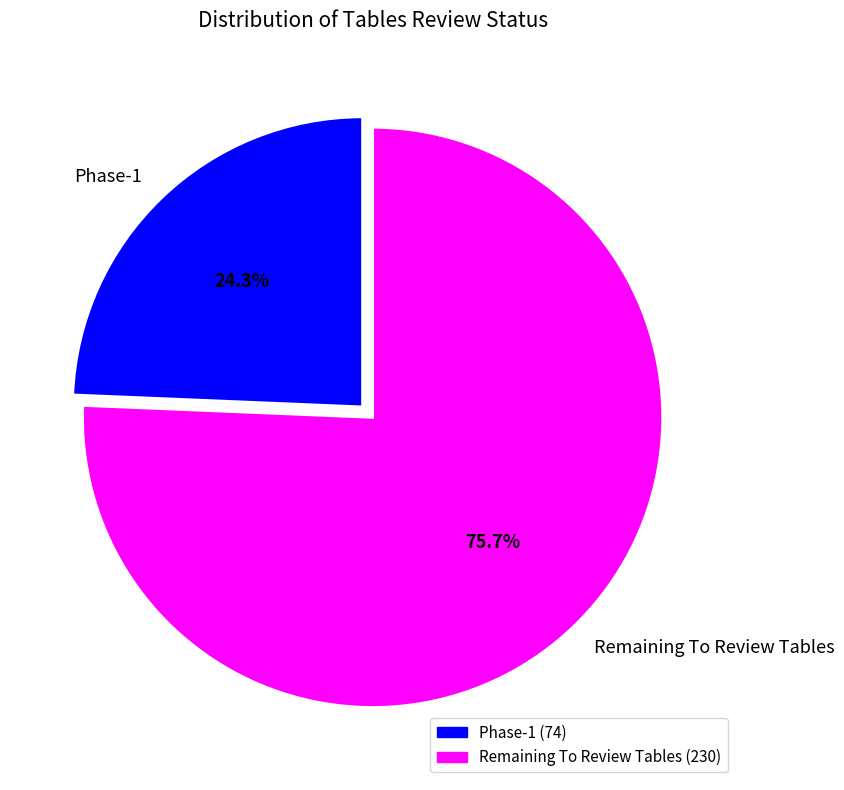

To the nearest percent, what portion does Phase-1 represent?

24%